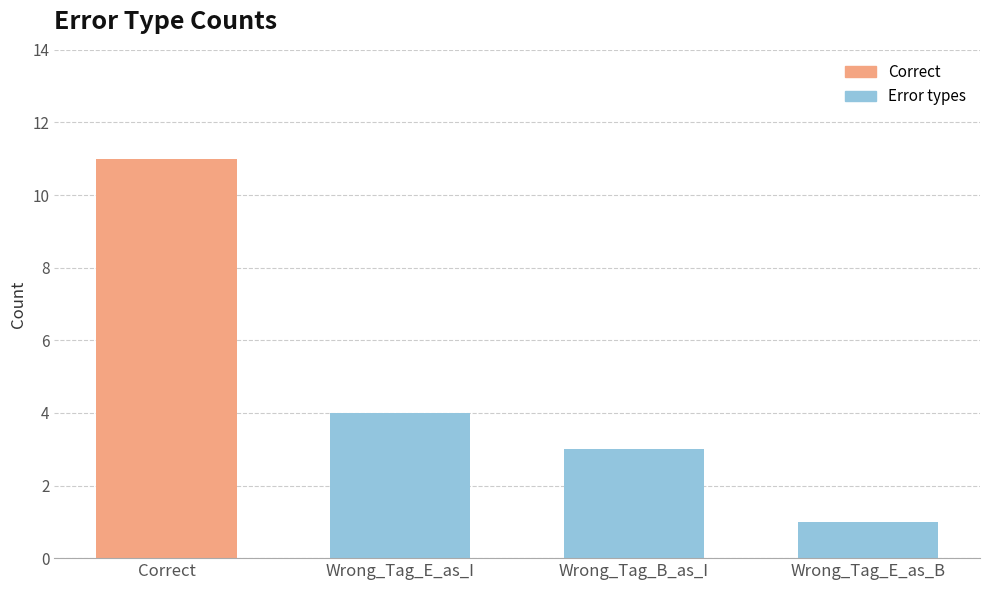

What is the ratio of the value at Wrong_Tag_E_as_B to the value at Correct?

0.1